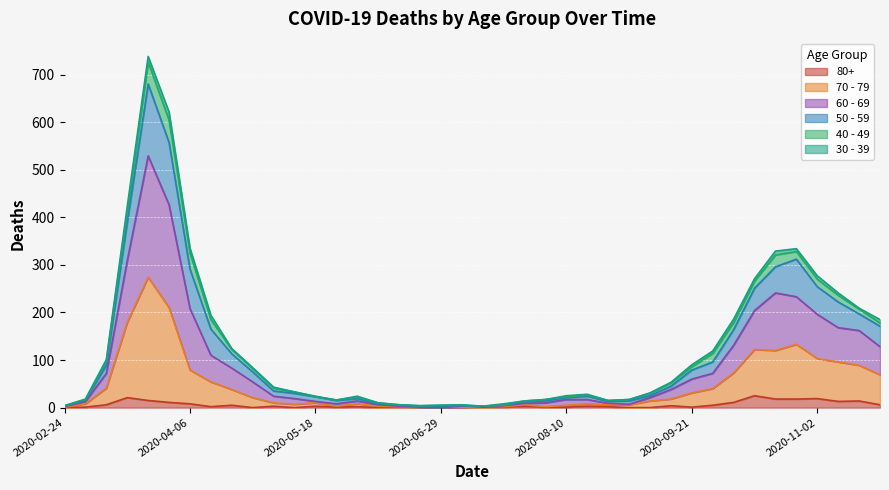

What is the sum of all 60 - 69 values?

5127